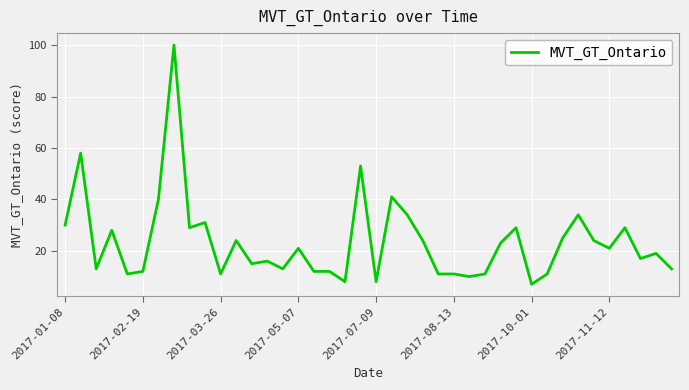

What is the smallest value displayed?

7